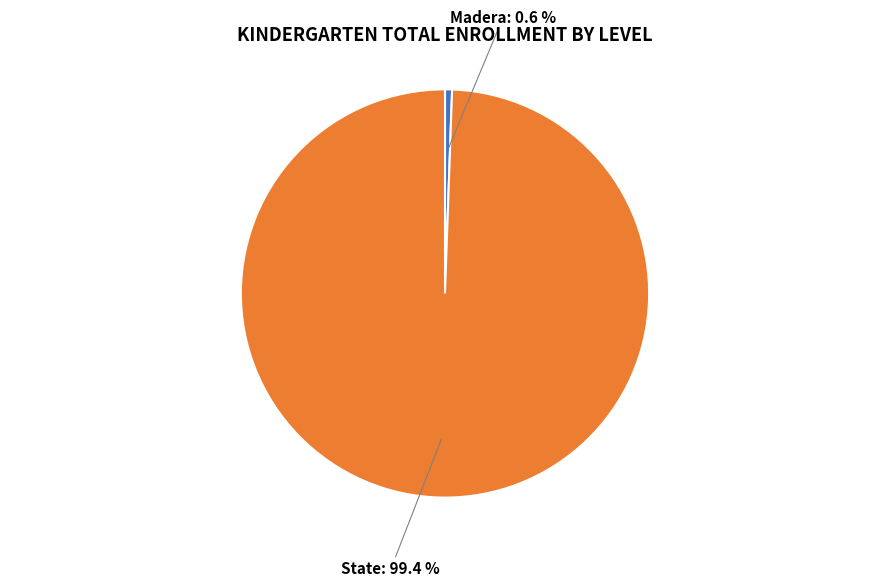

To the nearest percent, what is the difference between the largest and smallest slice percentages?

99%